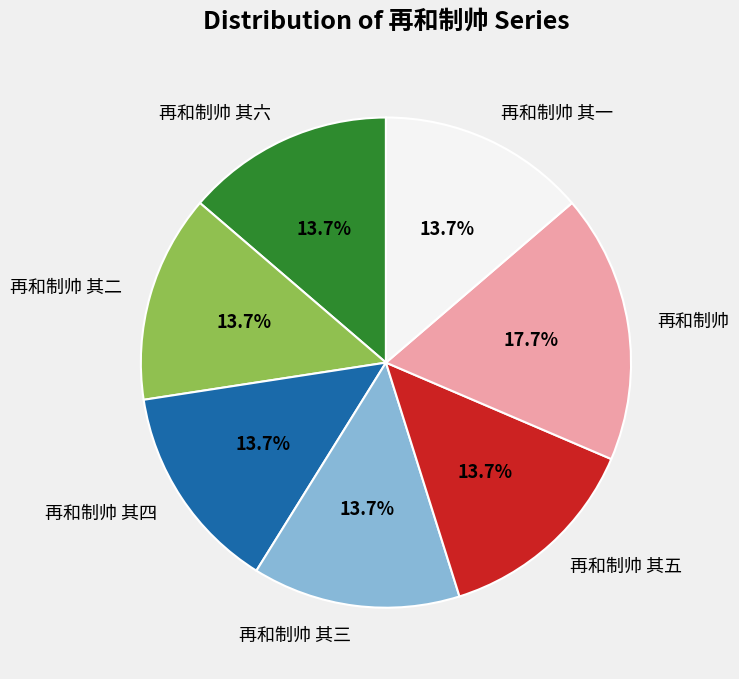

Count the number of slices in the pie.

7